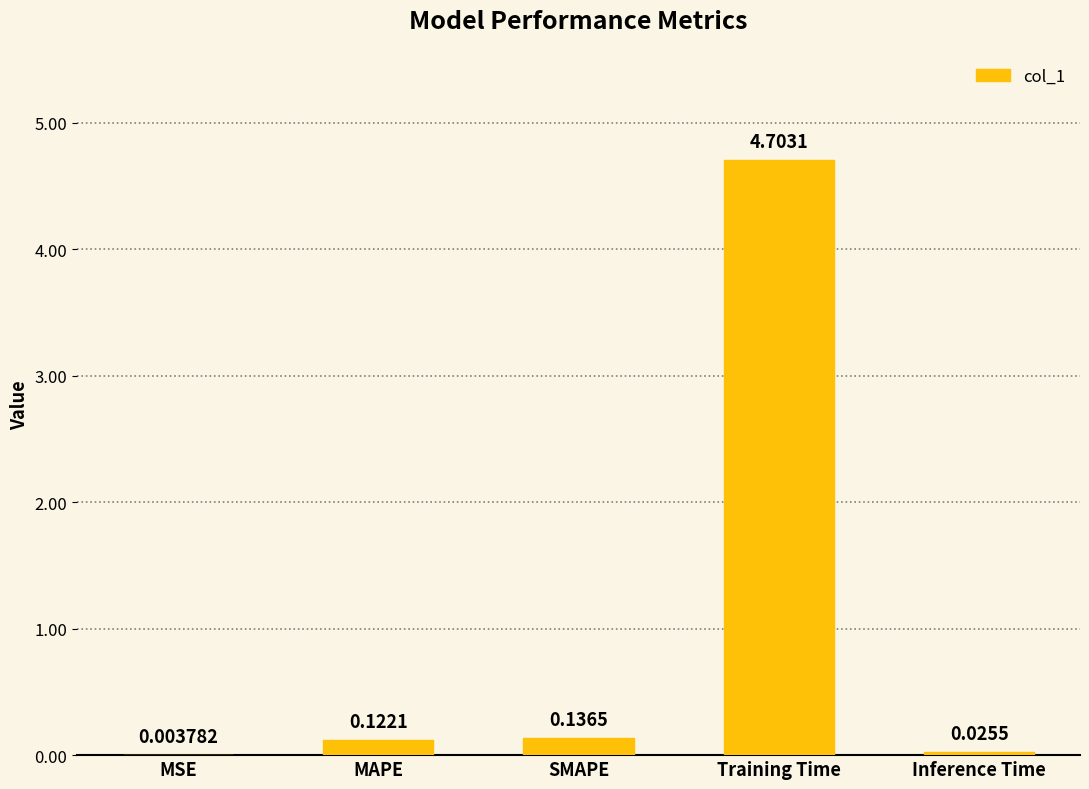

Where is the data nearest to the value 2?

SMAPE